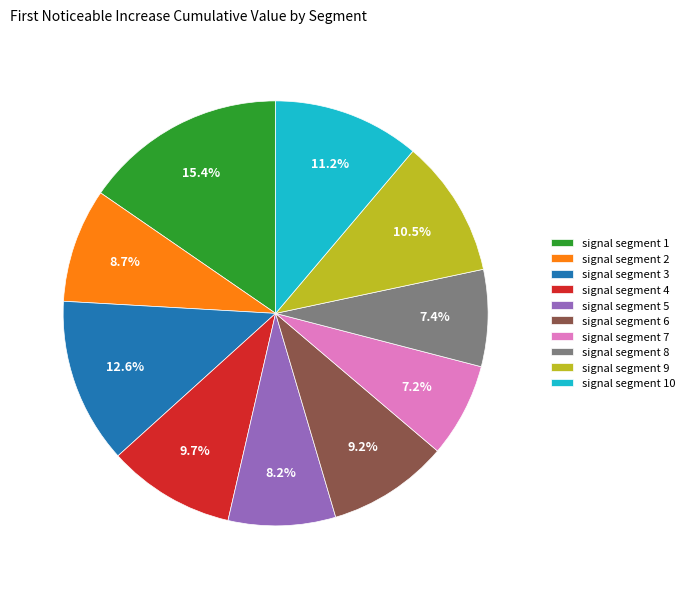

Between signal segment 8 and signal segment 6, which is larger?

signal segment 6